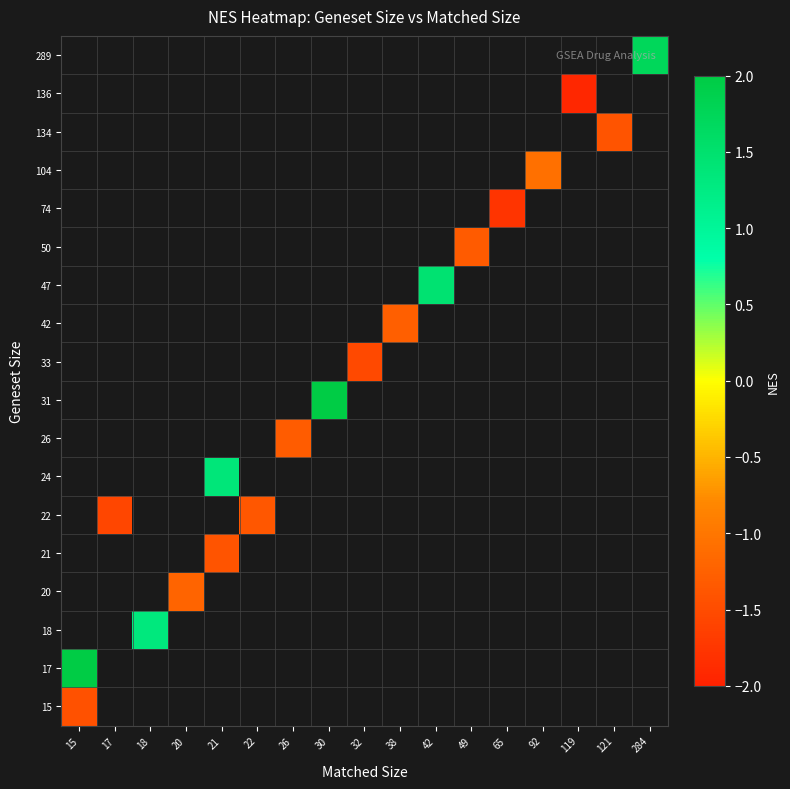

Rank the series by their maximum value, from highest to lowest.

17, 18, 20, 21, 22, 24, 26, 31, 33, 42, 47, 50, 74, 104, 134, 136, 289, 15